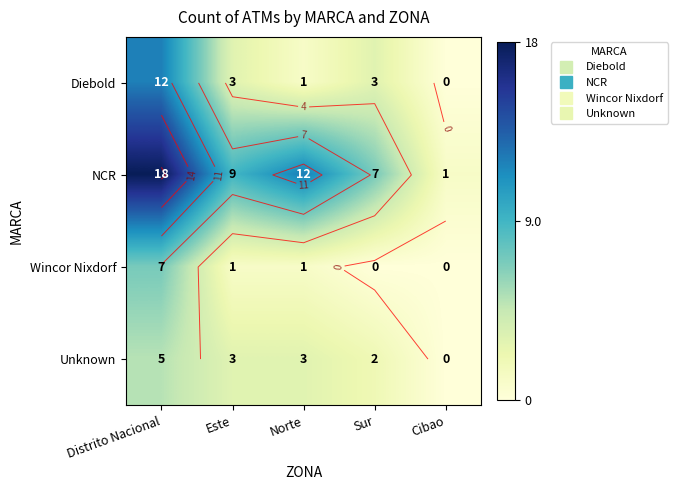

The value of NCR at Sur is 11. True or false?

False